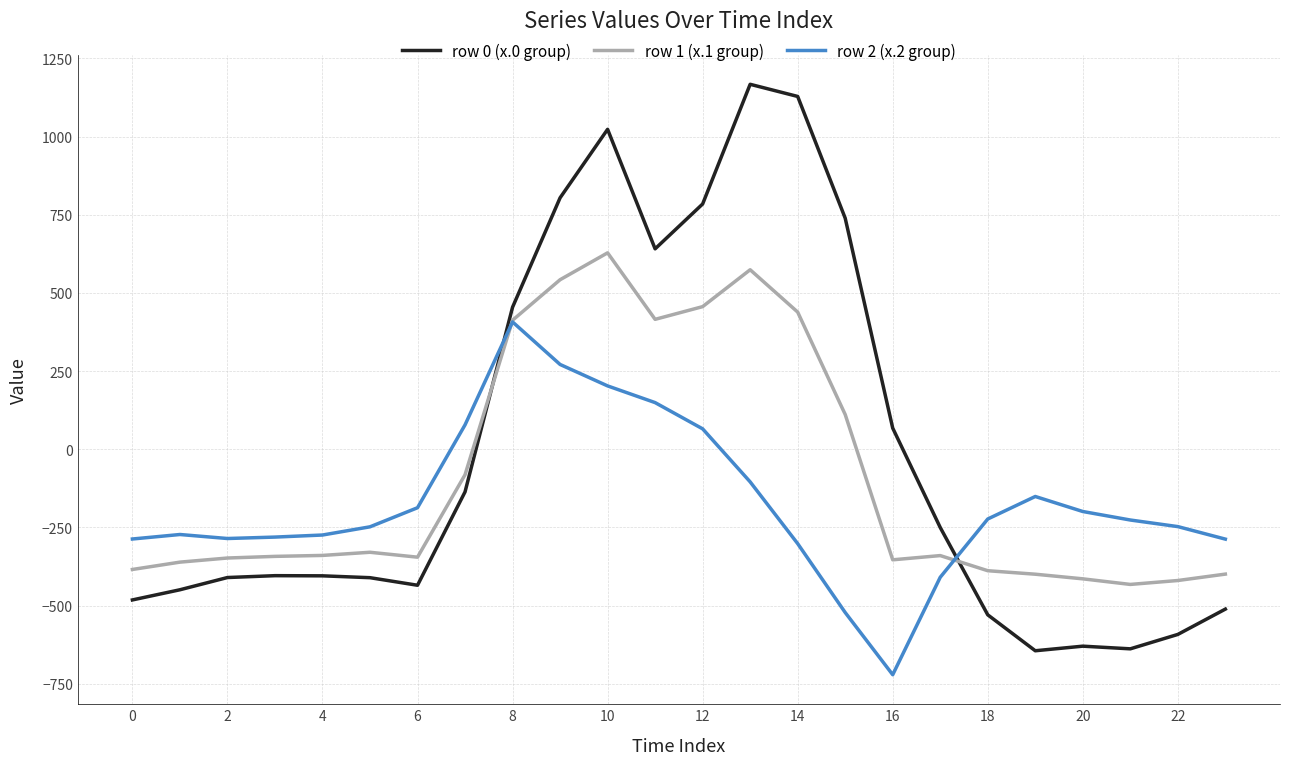

What is the greatest value displayed?

1167.2